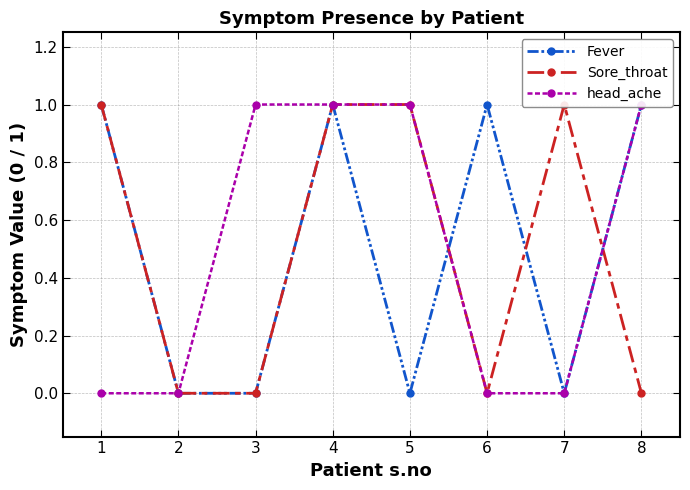

Reading left to right, what are all the values shown in this chart?

Fever: 1	0	0	1	0	1	0	1
Sore_throat: 1	0	0	1	1	0	1	0
head_ache: 0	0	1	1	1	0	0	1